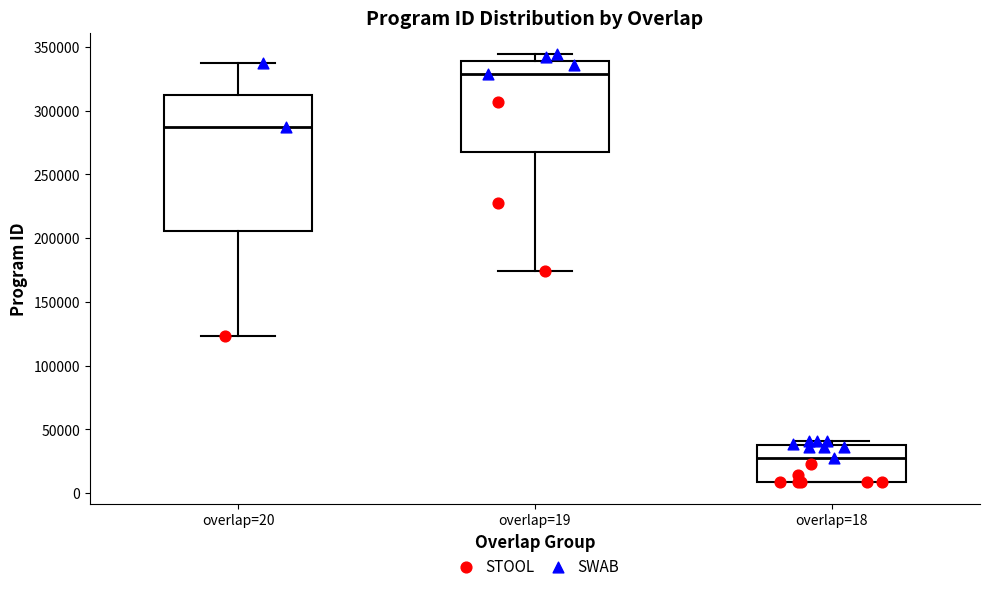

Which box is the tallest, from its lower edge to its upper edge?

overlap=20